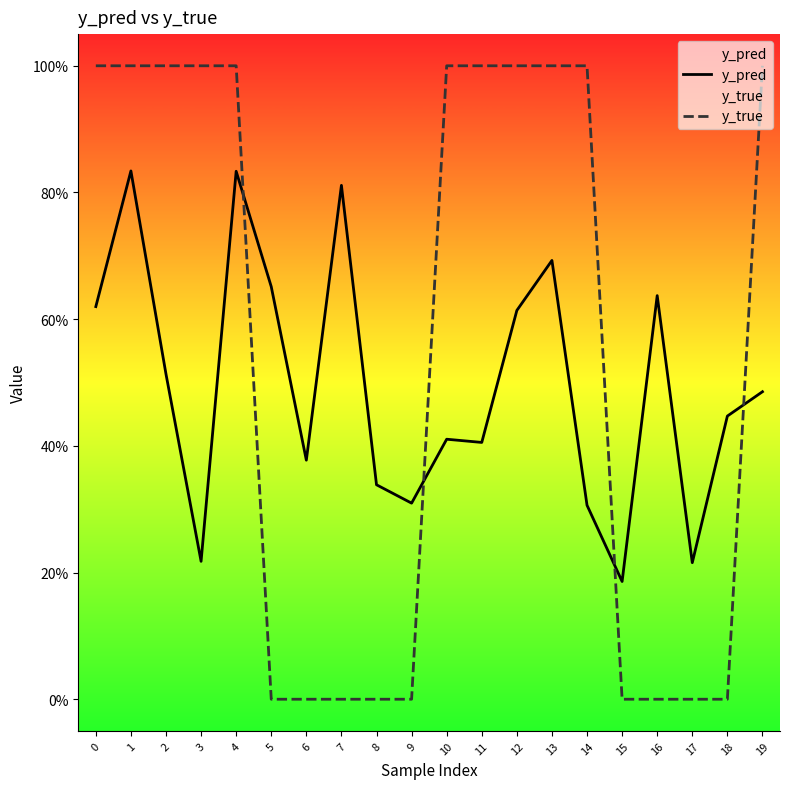

Which series changed the most between 6 and 9?

y_pred